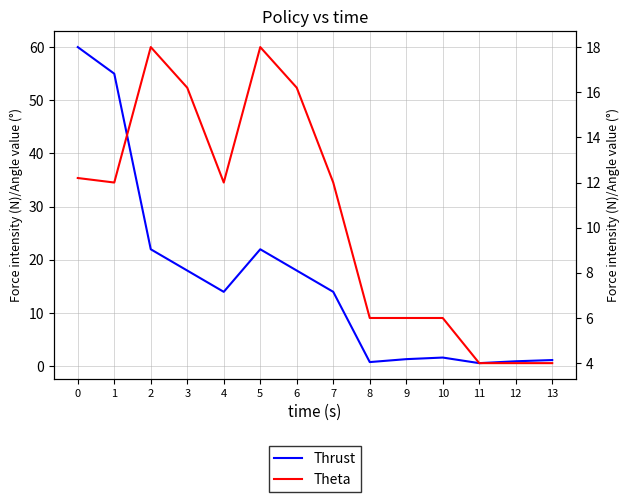

At which category does vk_percent reach its first local peak?

2